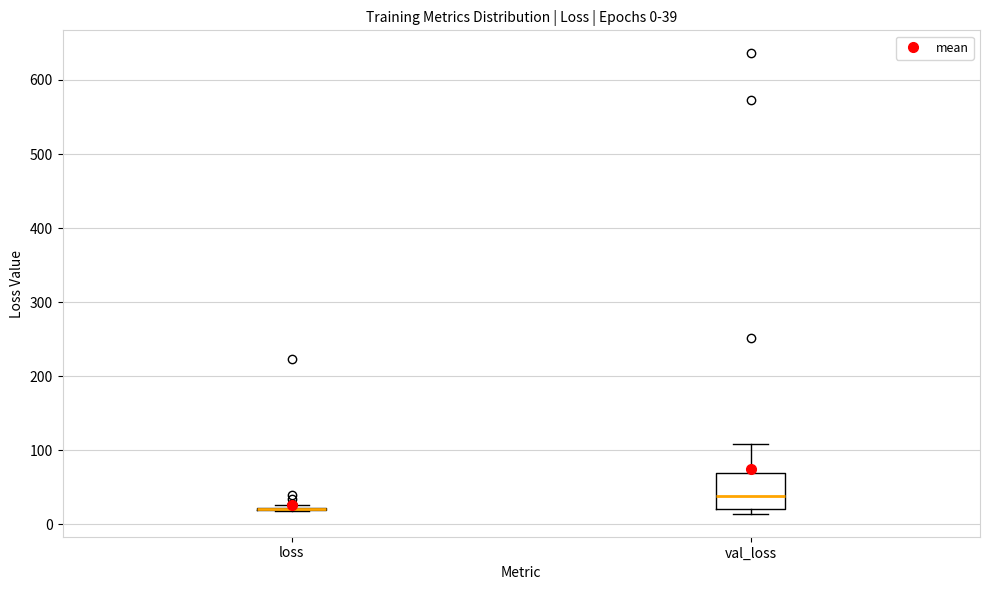

Which box is the tallest, from its lower edge to its upper edge?

val_loss